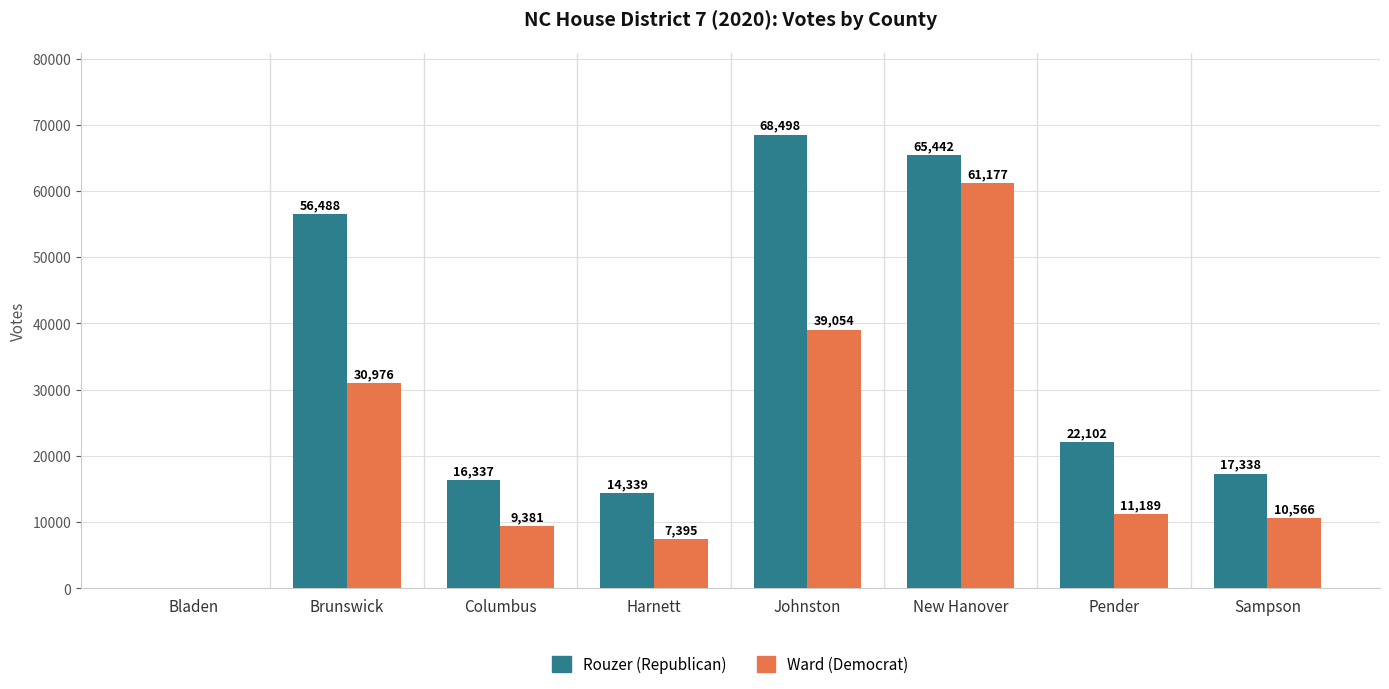

How many groups of bars are there?

8